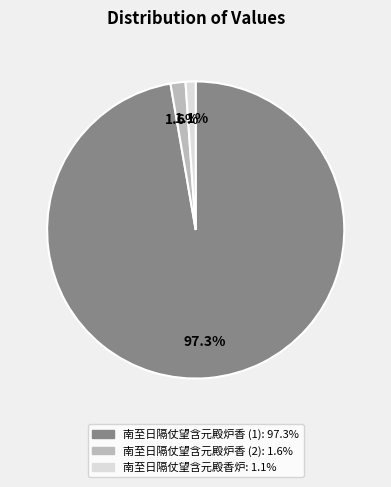

Does any single category account for the majority?

Yes